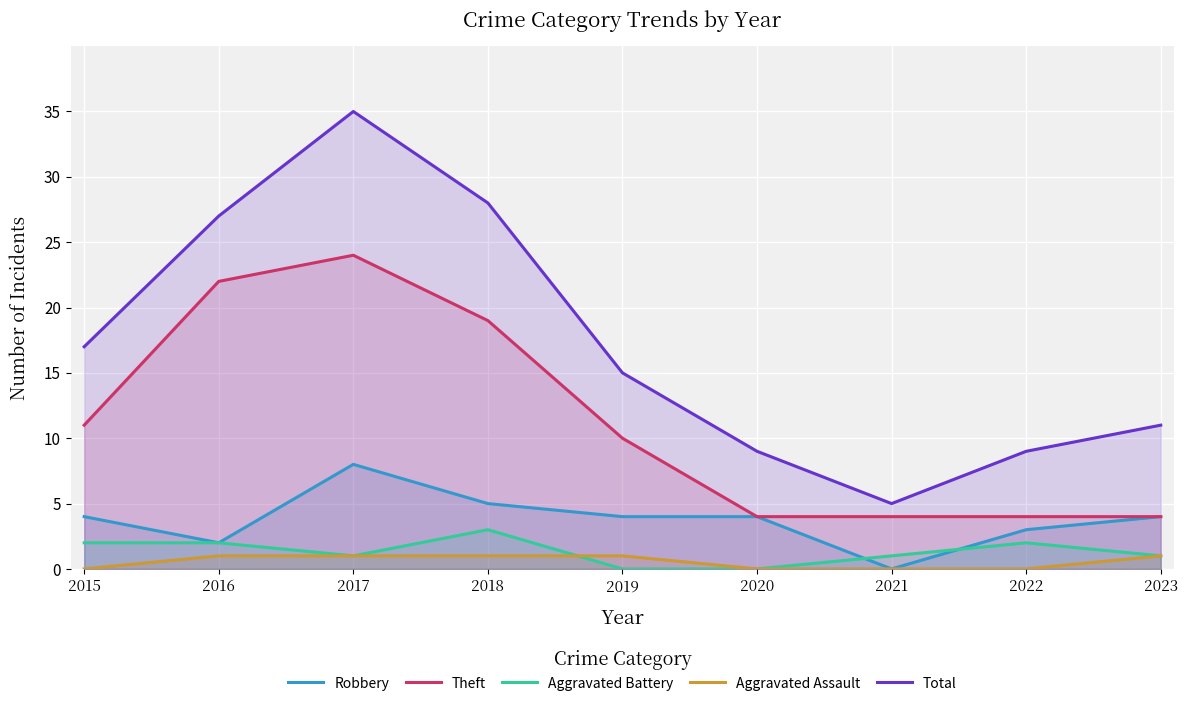

What is the difference between the highest and lowest values at 2018?

27